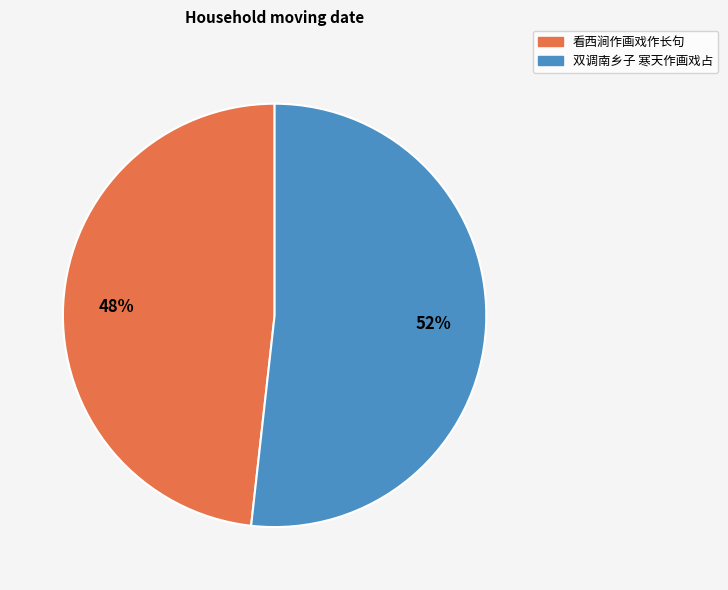

Do 看西涧作画戏作长句 and 双调南乡子 寒天作画戏占 together represent more than half of the pie?

Yes